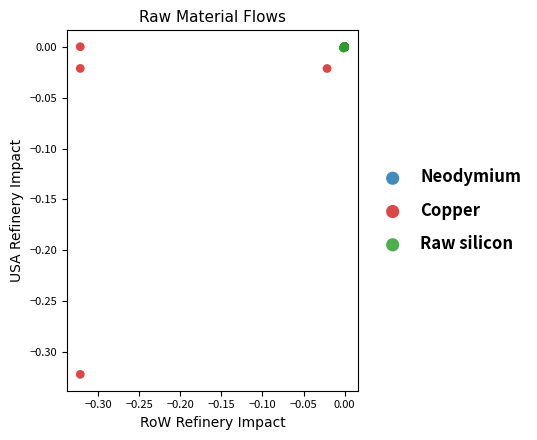

Which series has the widest spread of Y values?

Copper